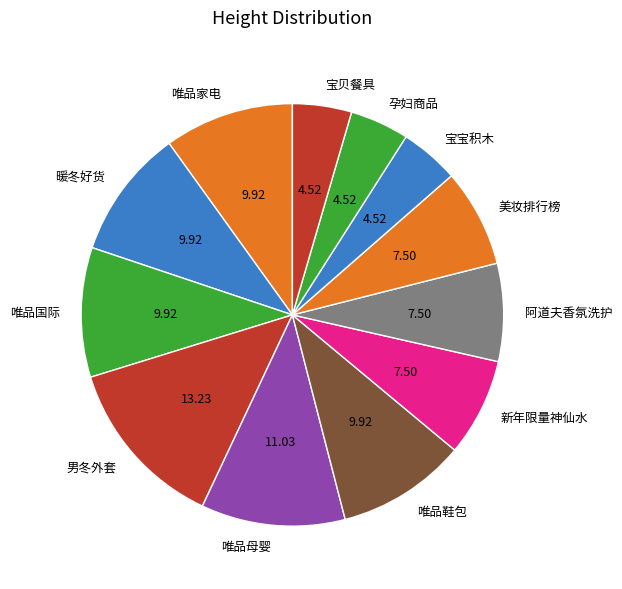

Is there any slice that represents more than half of the pie?

No